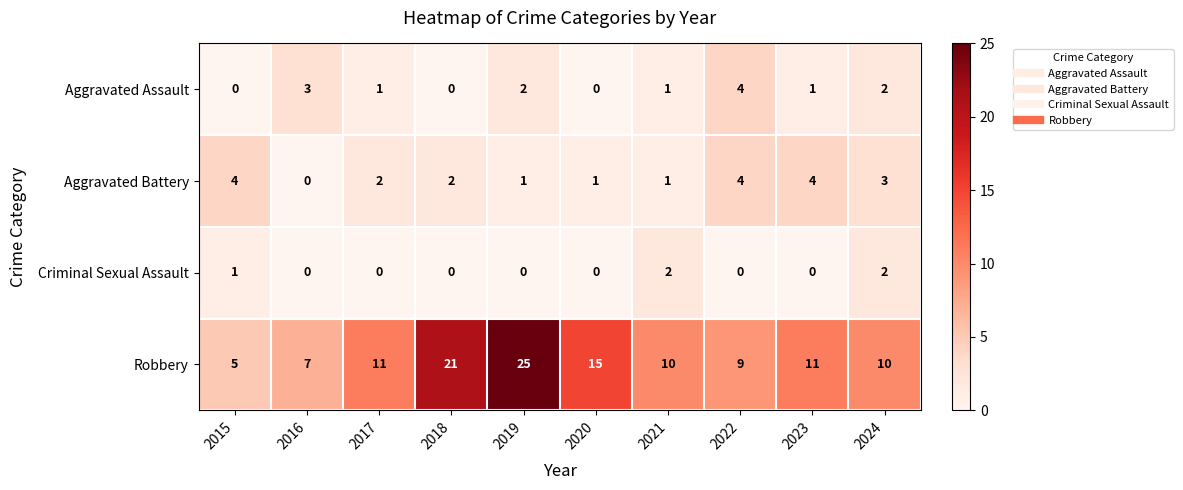

At how many categories does at least one series exceed 12?

3